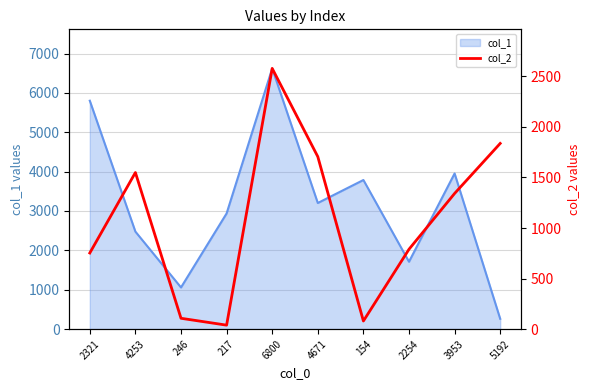

What is the sum of all values?

10782